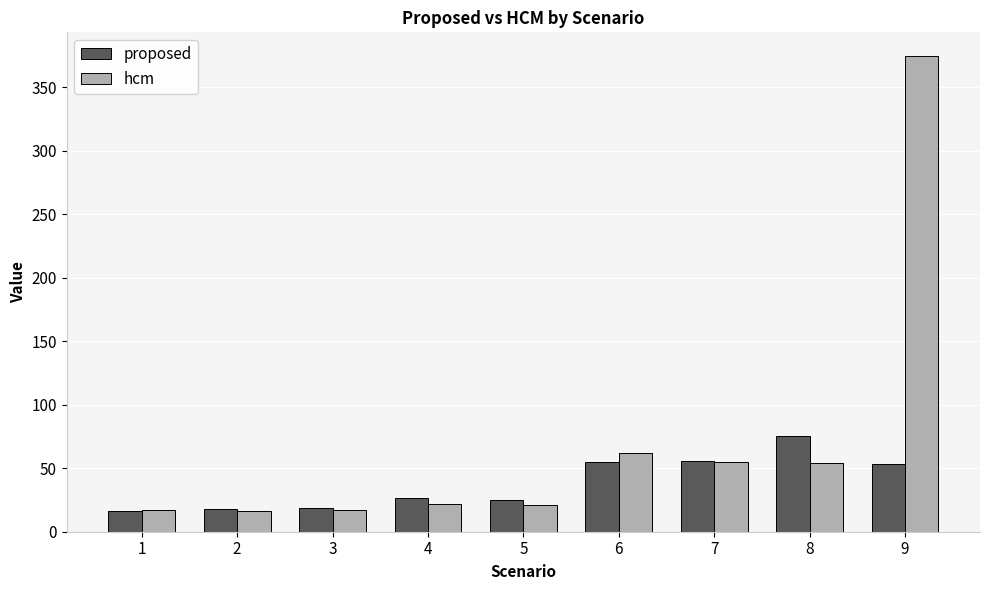

What is the sum of all proposed values?

344.8